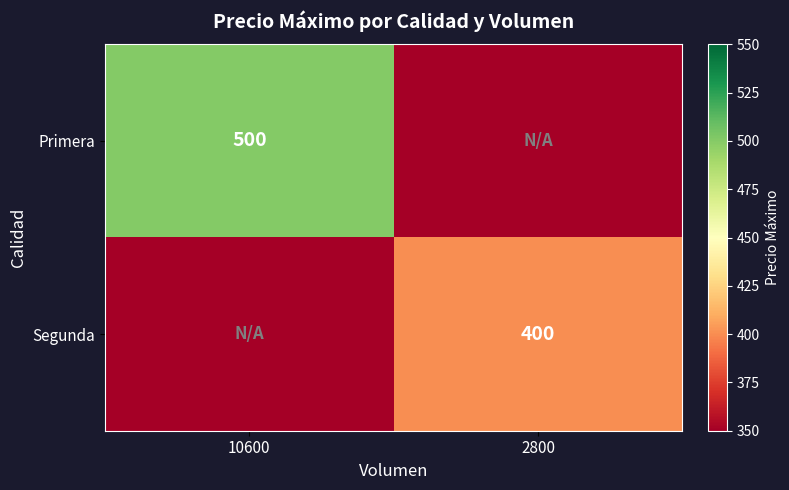

Is the value of Segunda at 2800 greater than the value of Primera at 10600?

No